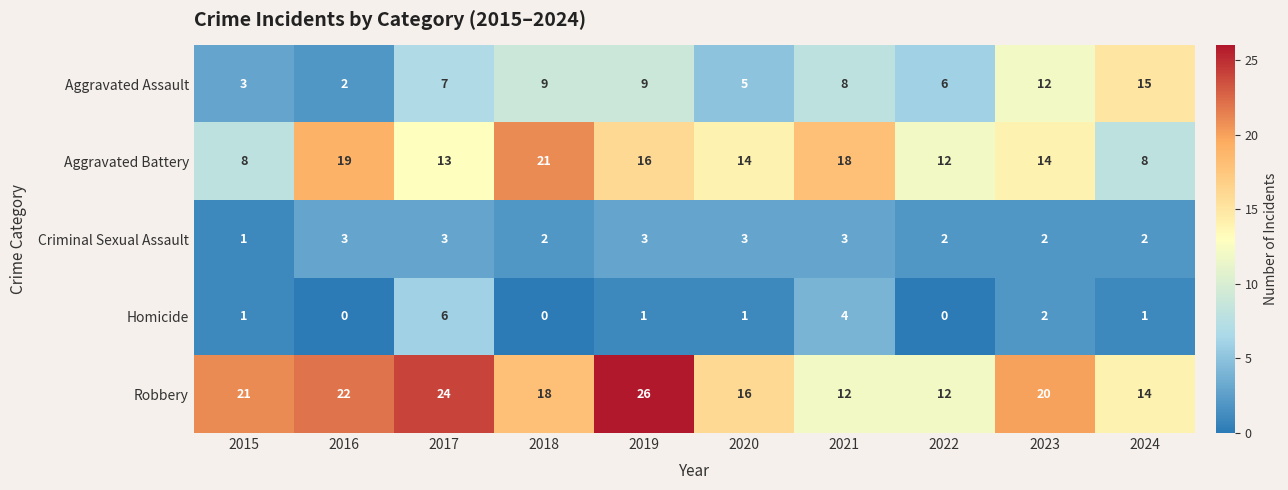

Which label corresponds to the largest value in the chart?

2019